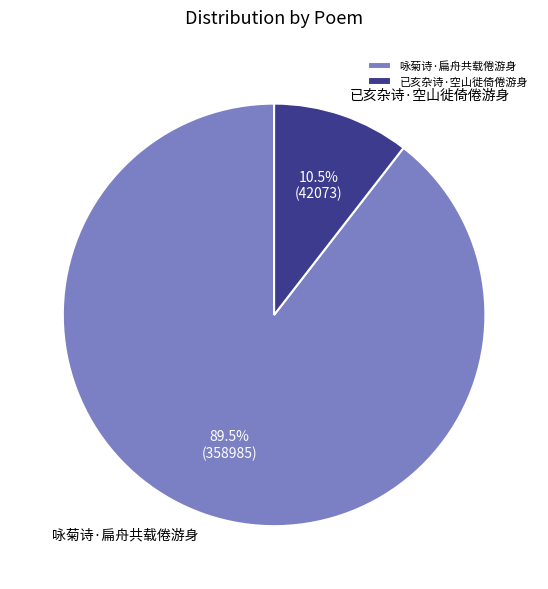

To the nearest percent, what is the combined percentage of 已亥杂诗·空山徙倚倦游身 and 咏菊诗·扁舟共载倦游身?

100%